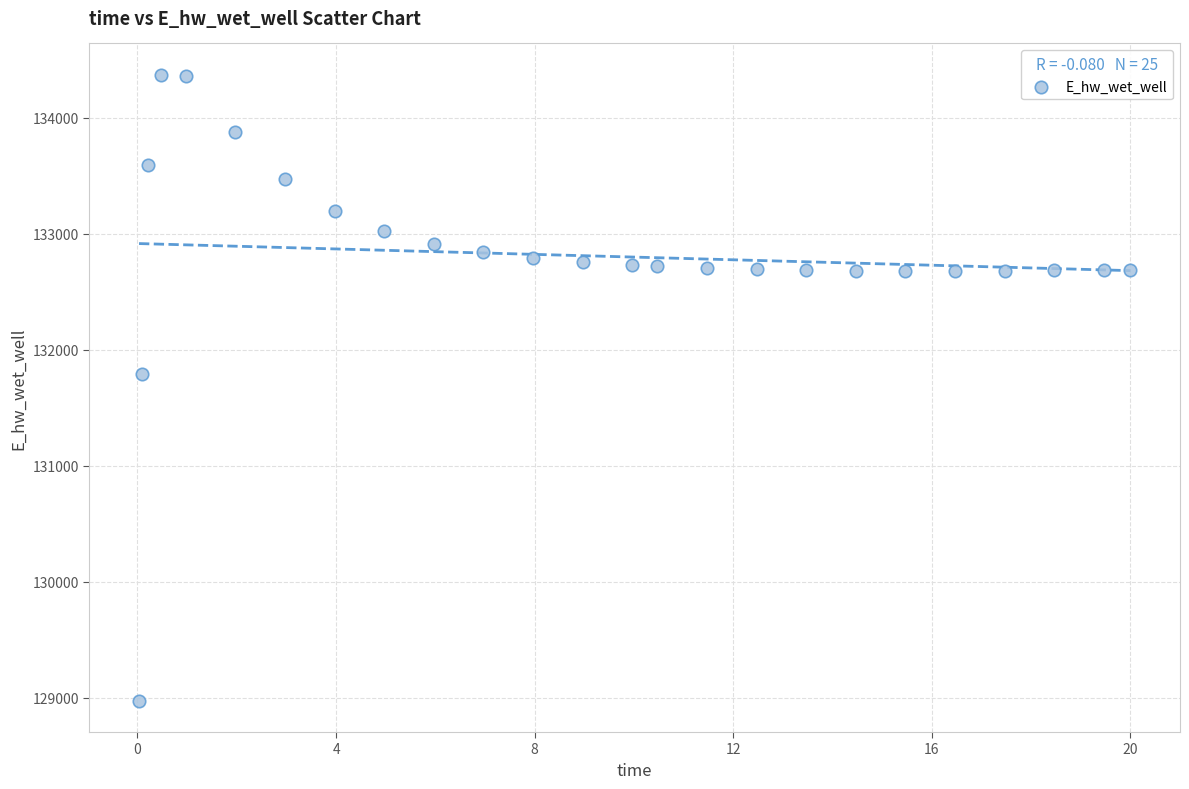

What Y value in the scatter plot is closest to 131673?

131790.8